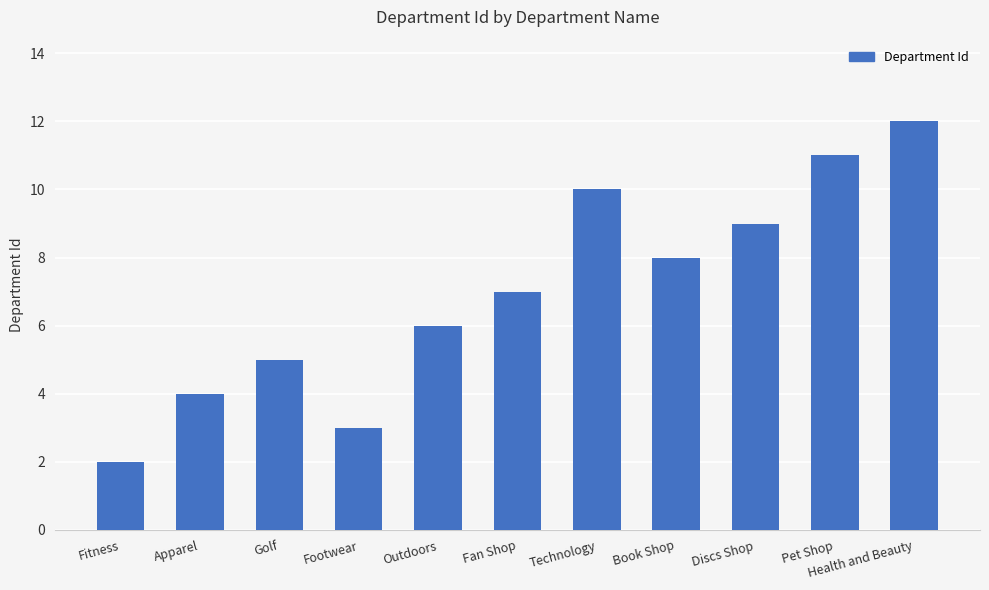

What is the change in value from Book Shop to Pet Shop?

+3